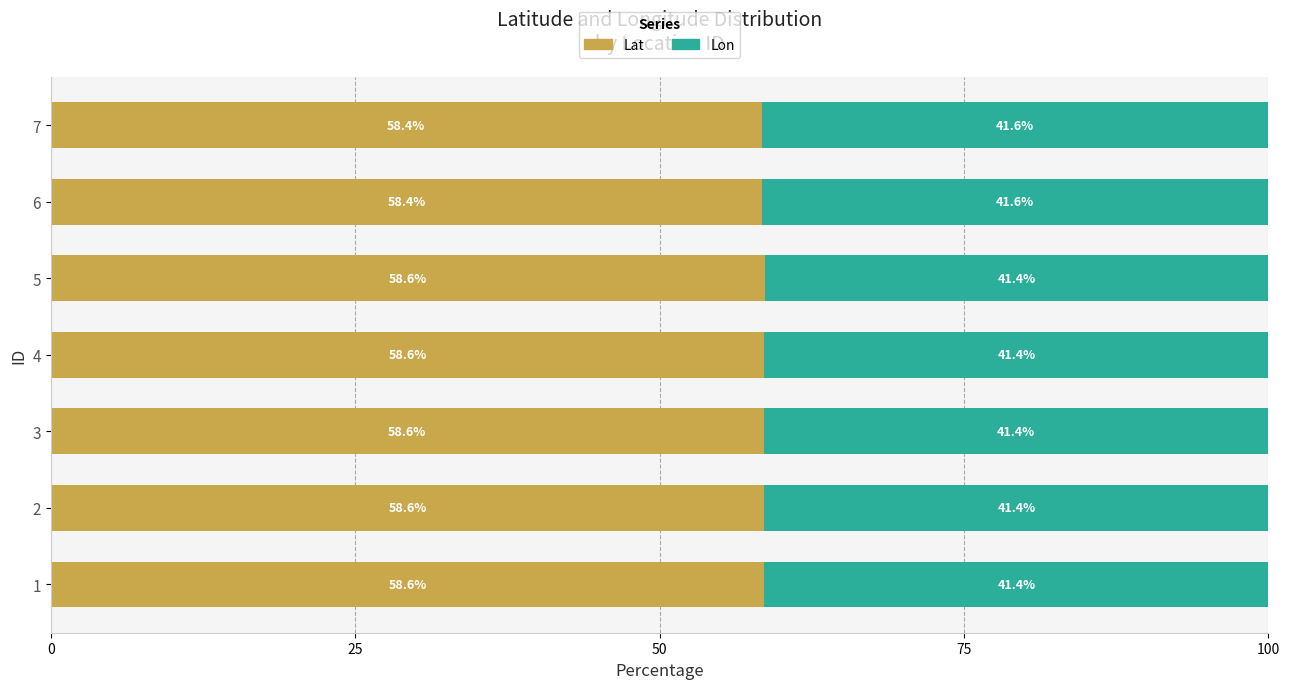

What is the maximum value for Lat?

58.6